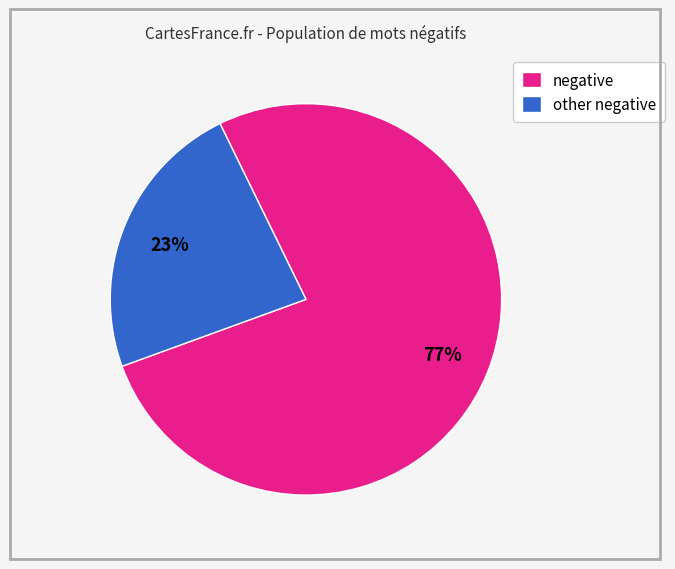

Count the number of slices in the pie.

2